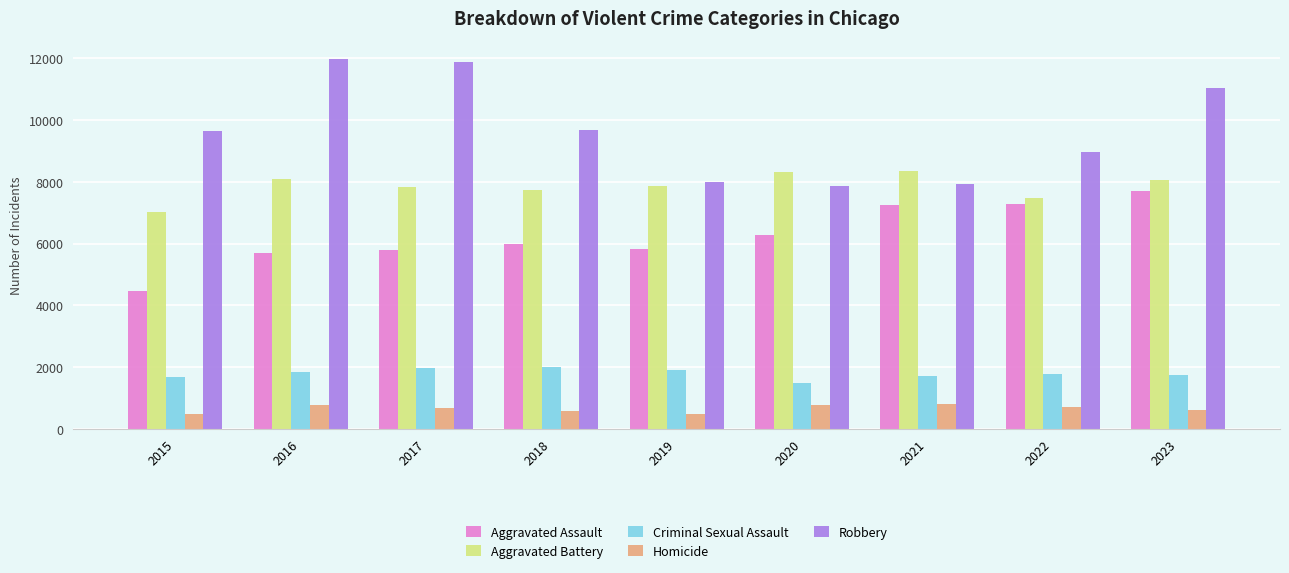

At how many categories does at least one series exceed 8554?

6